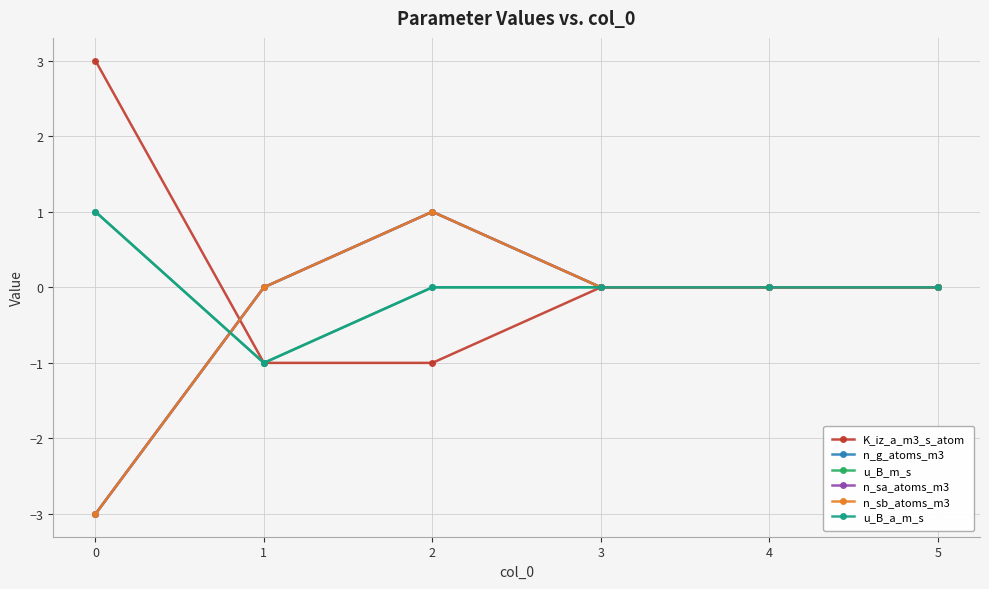

Does the chart display data point markers on the line(s)?

Yes